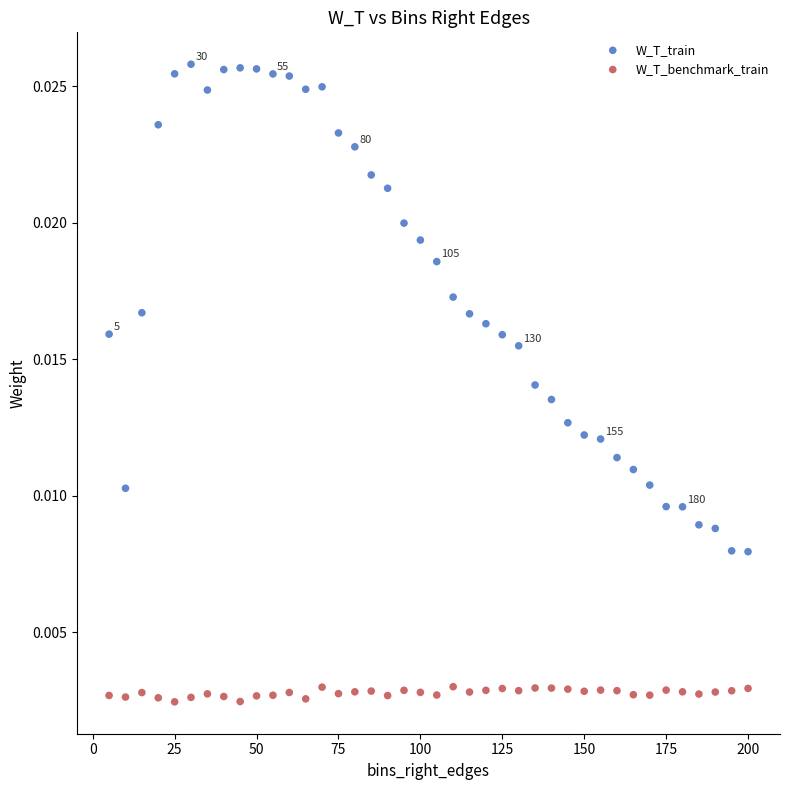

Which series reaches the maximum Y coordinate?

W_T_train